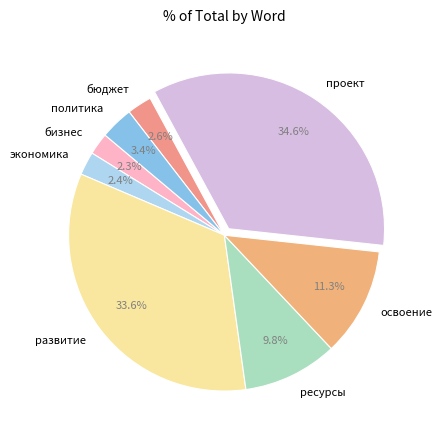

What is the ratio of the value at бизнес to the value at политика?

0.7